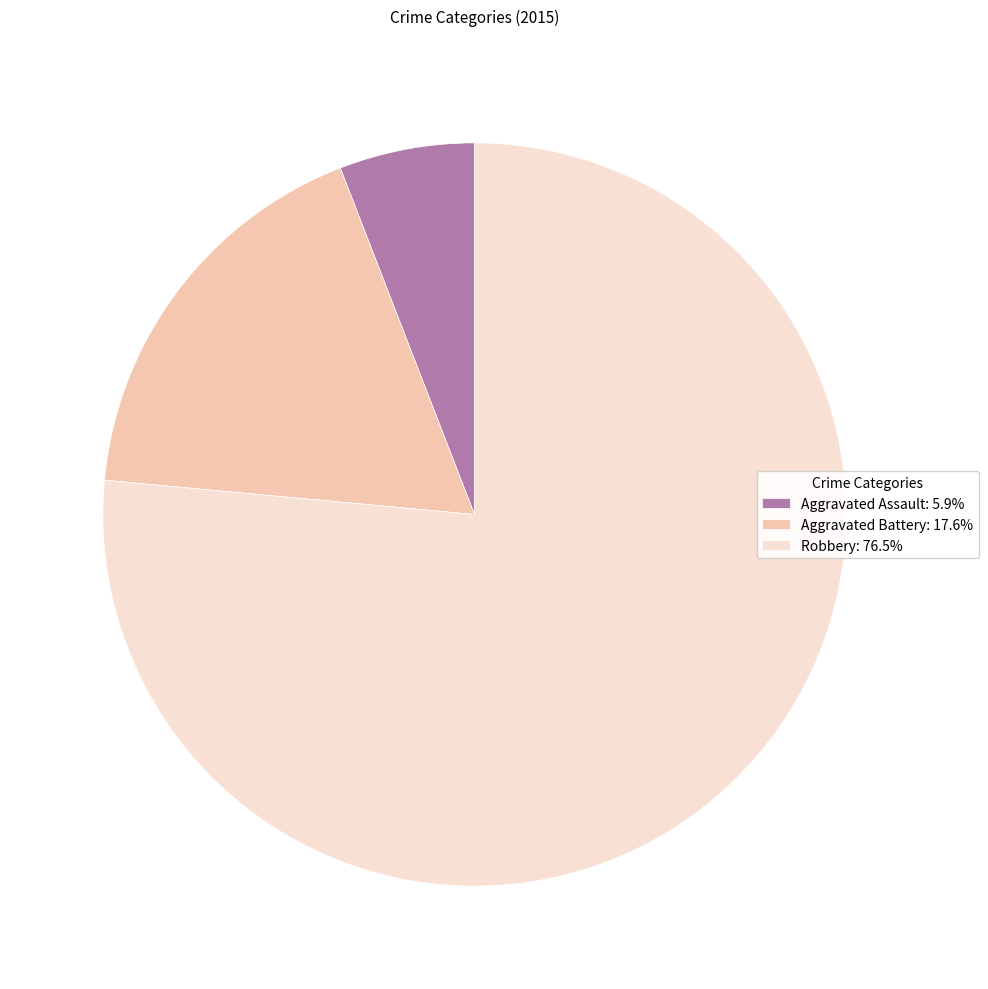

Count the number of slices in the pie.

3